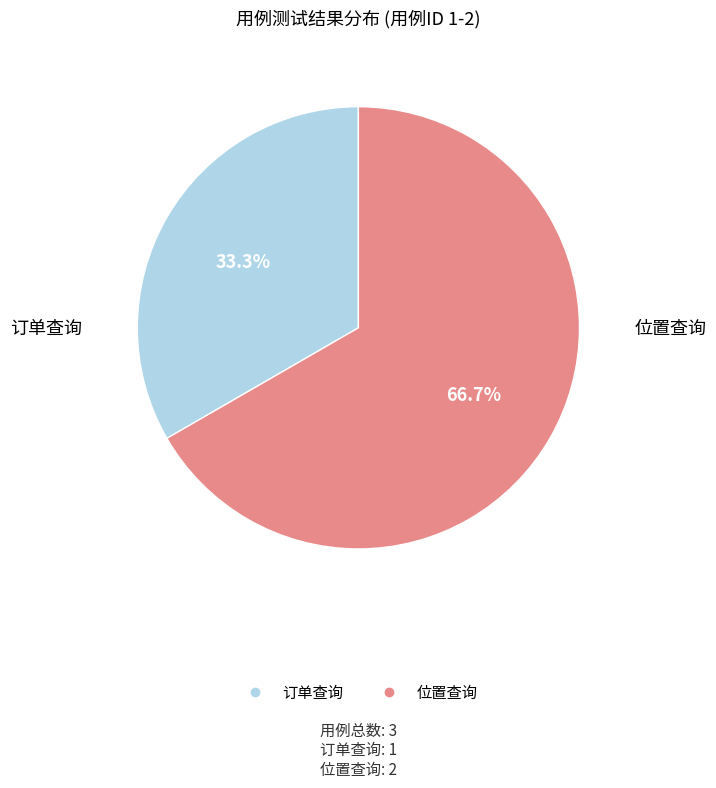

What is the smallest slice in the pie chart?

订单查询